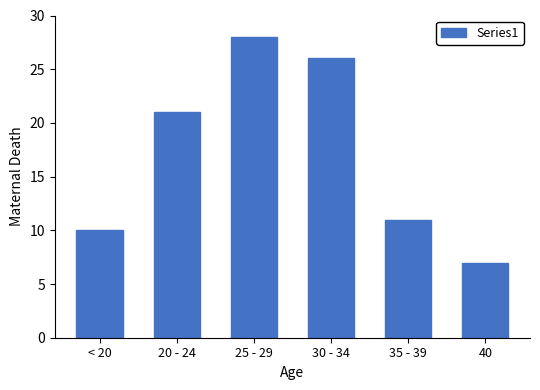

Reading left to right, transcribe all the data shown in this chart.

< 20=10	20 - 24=21	25 - 29=28	30 - 34=26	35 - 39=11	40=7